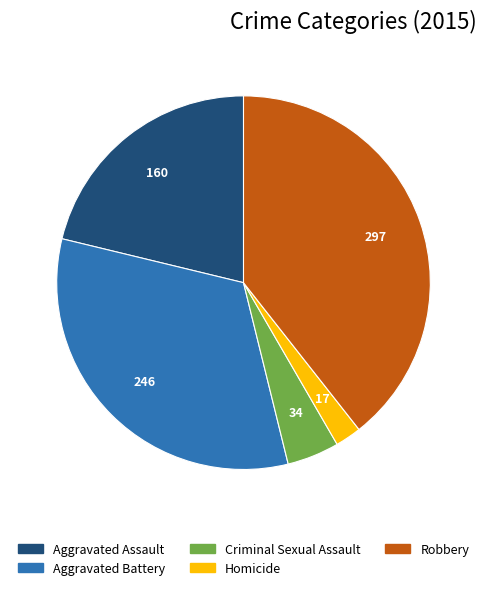

How many slices are in this pie chart?

5